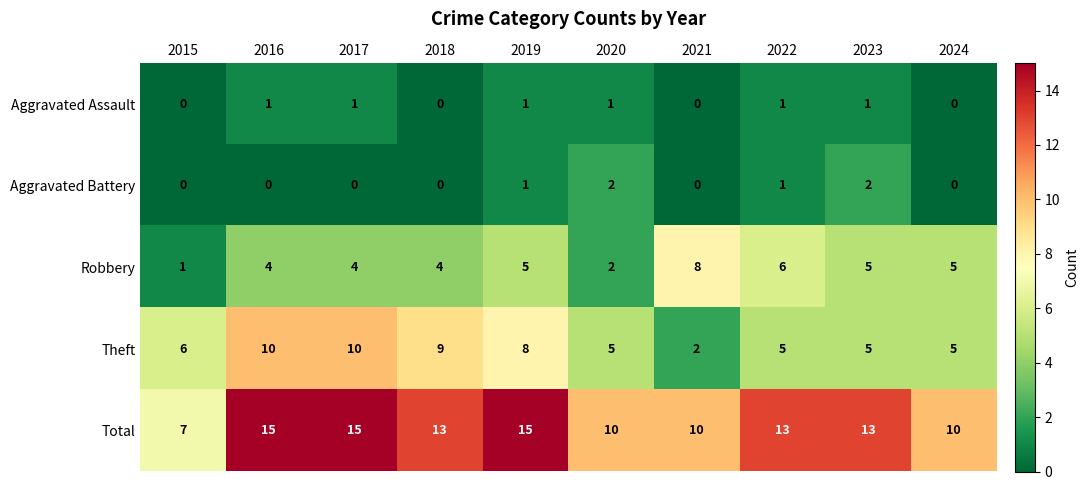

Rank the series by their maximum value, from lowest to highest.

Aggravated Assault, Aggravated Battery, Robbery, Theft, Total